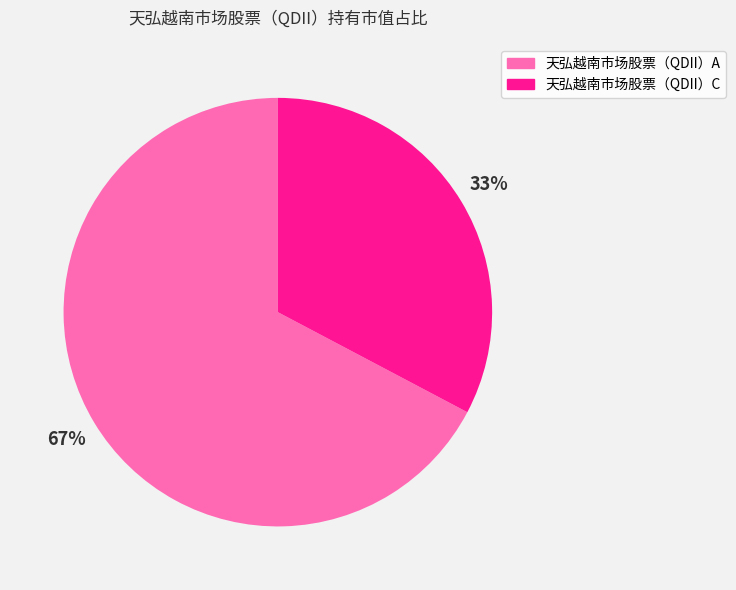

Which slice is the smallest?

天弘越南市场股票（QDII）C